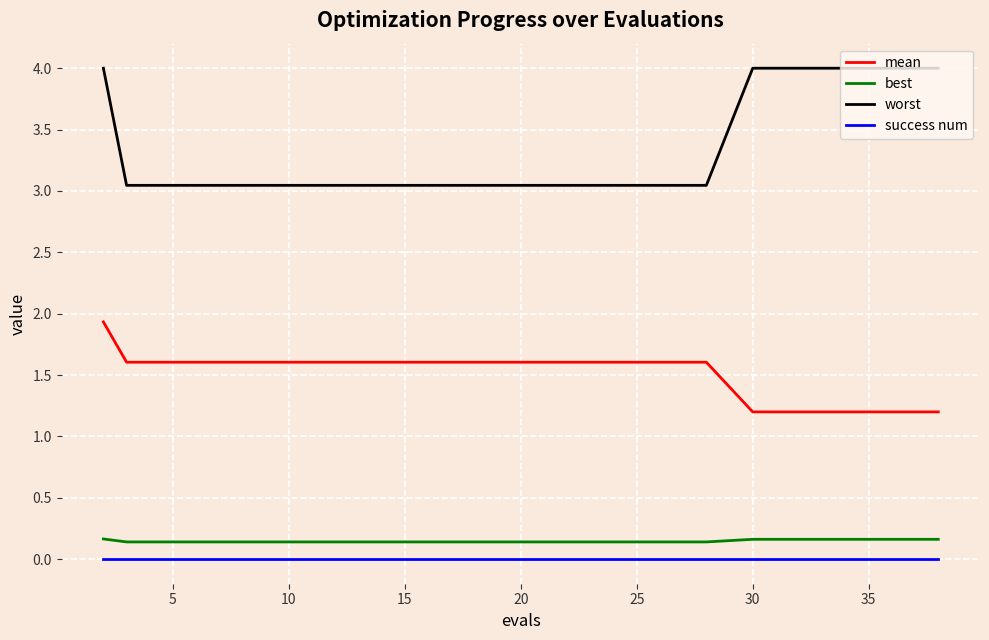

How many lines are shown in the chart?

4